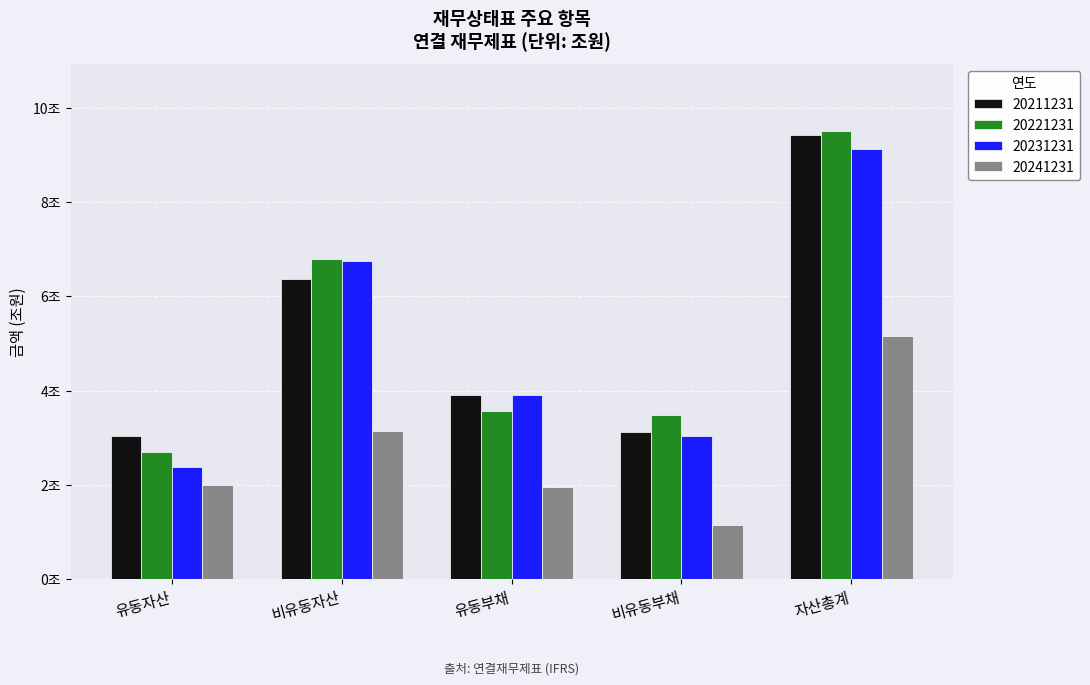

At which label does 20221231 reach its peak?

자산총계